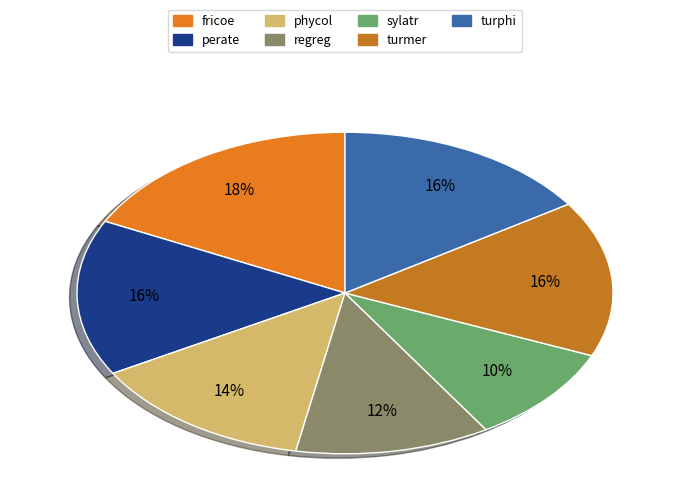

Between fricoe and regreg, which is larger?

fricoe